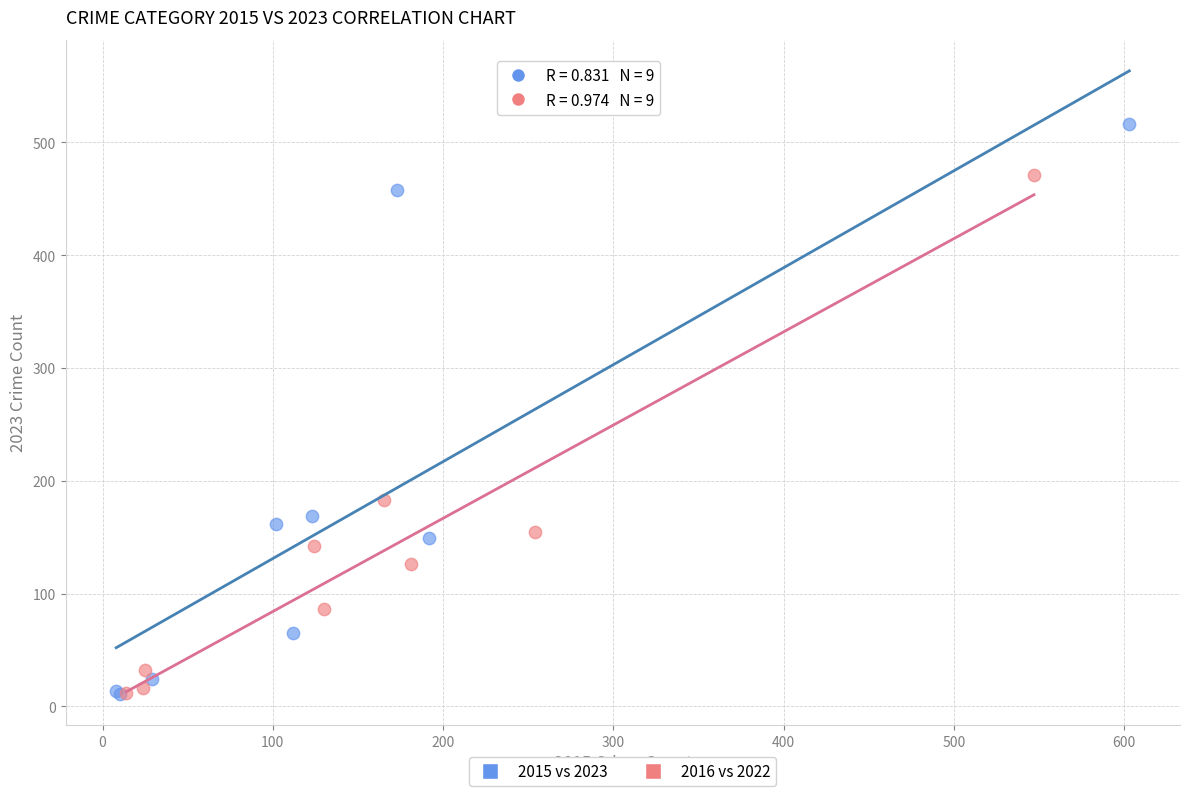

Which series reaches the maximum Y coordinate?

2015 vs 2023